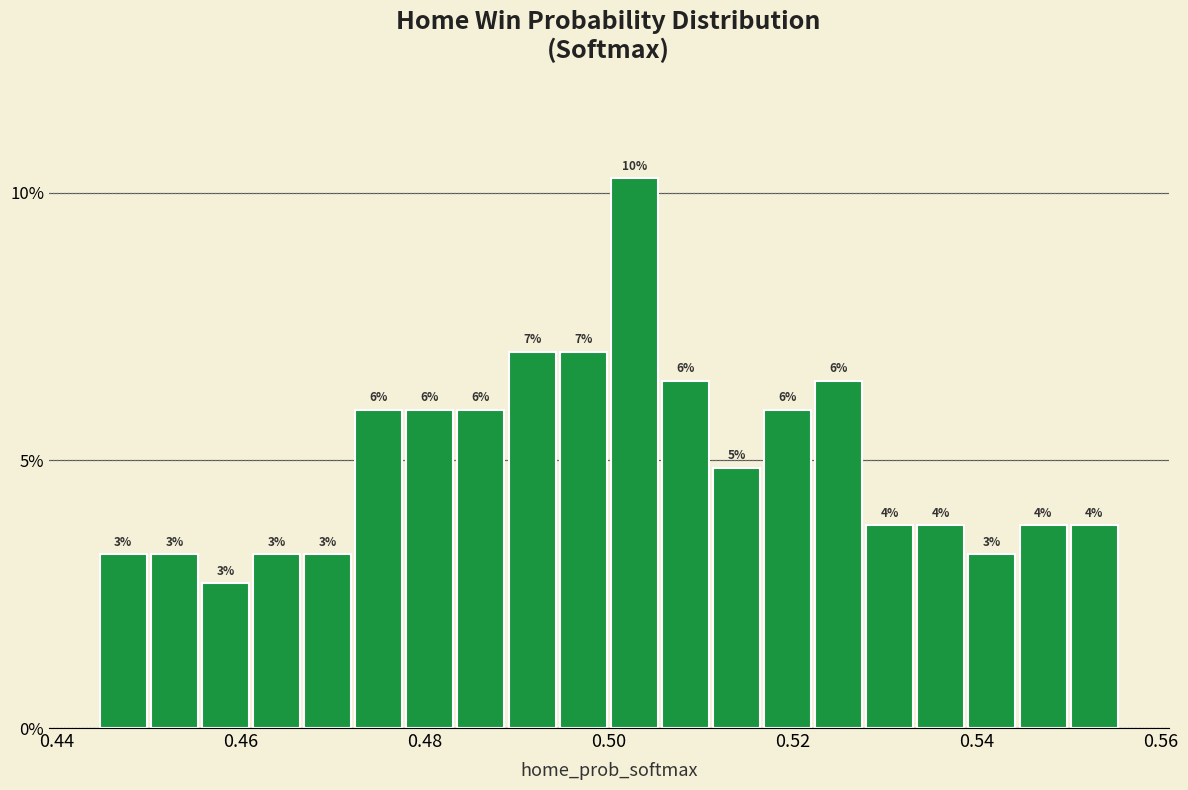

Read against the x-axis, roughly where is the centre of the tallest bar?

0.502